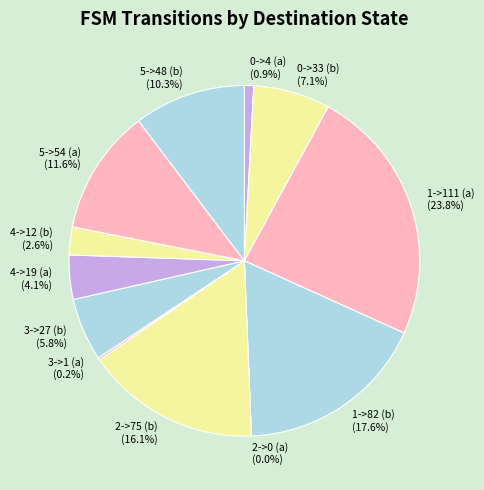

To the nearest percent, what is the combined percentage of 5->54 (a) and 2->75 (b)?

28%